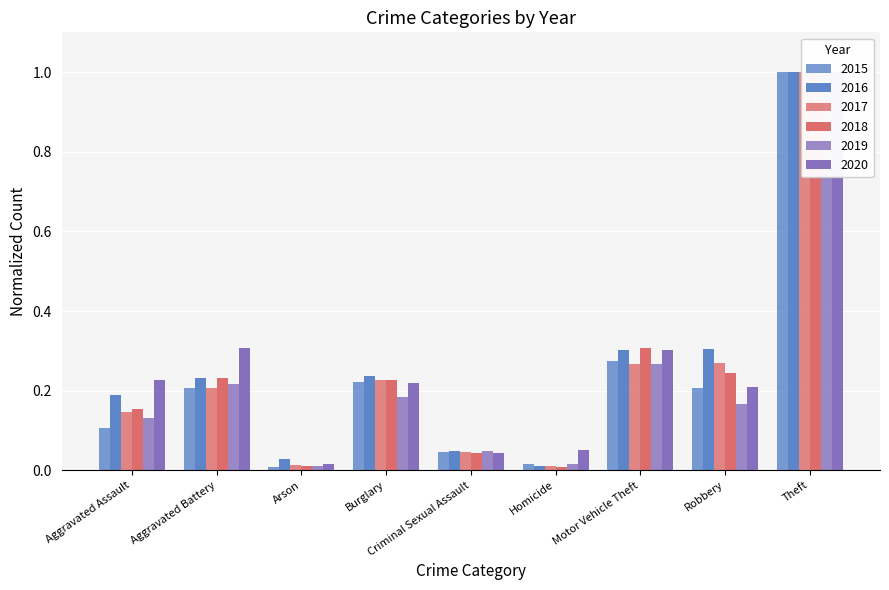

How many bars are there in each group?

6